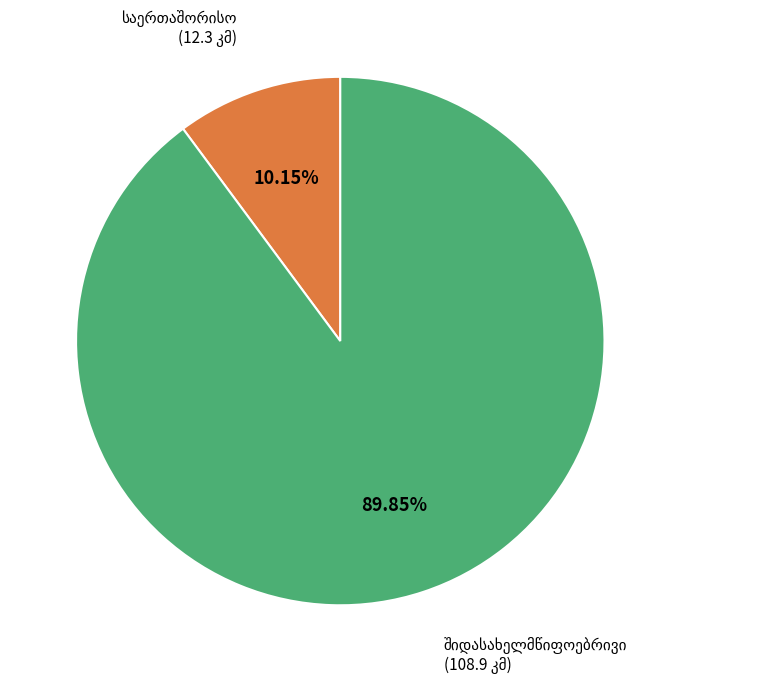

What is the change in value from საერთაშორისო to შიდასახელმწიფოებრივი?

+96.6